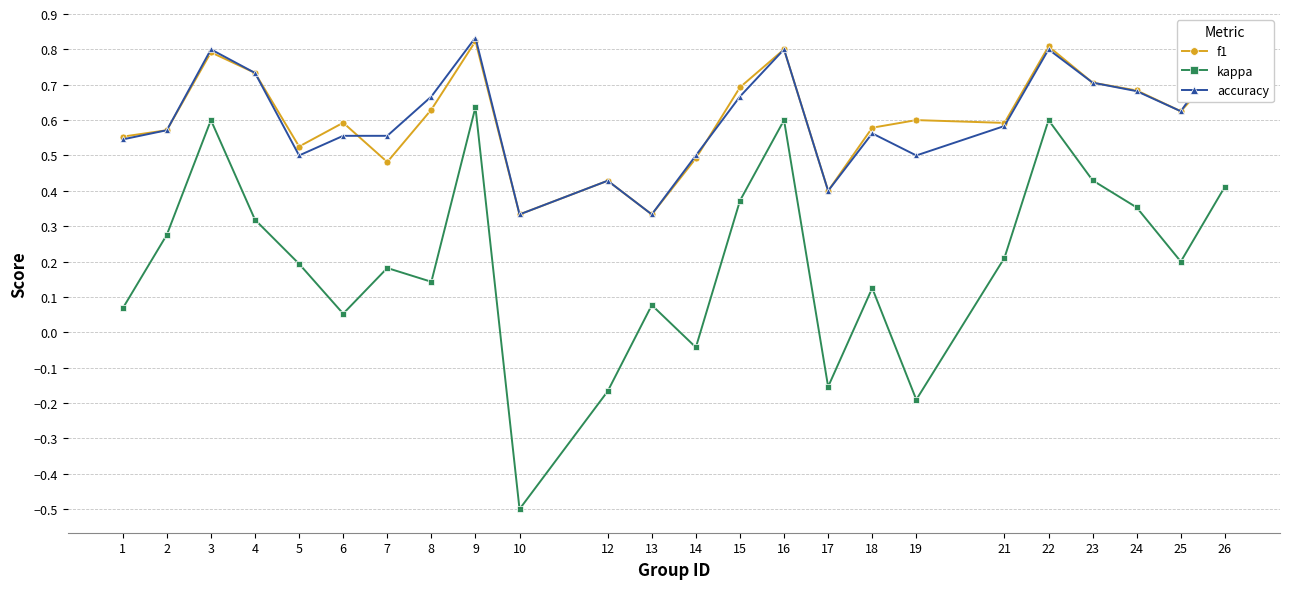

At which label does accuracy reach its peak?

9